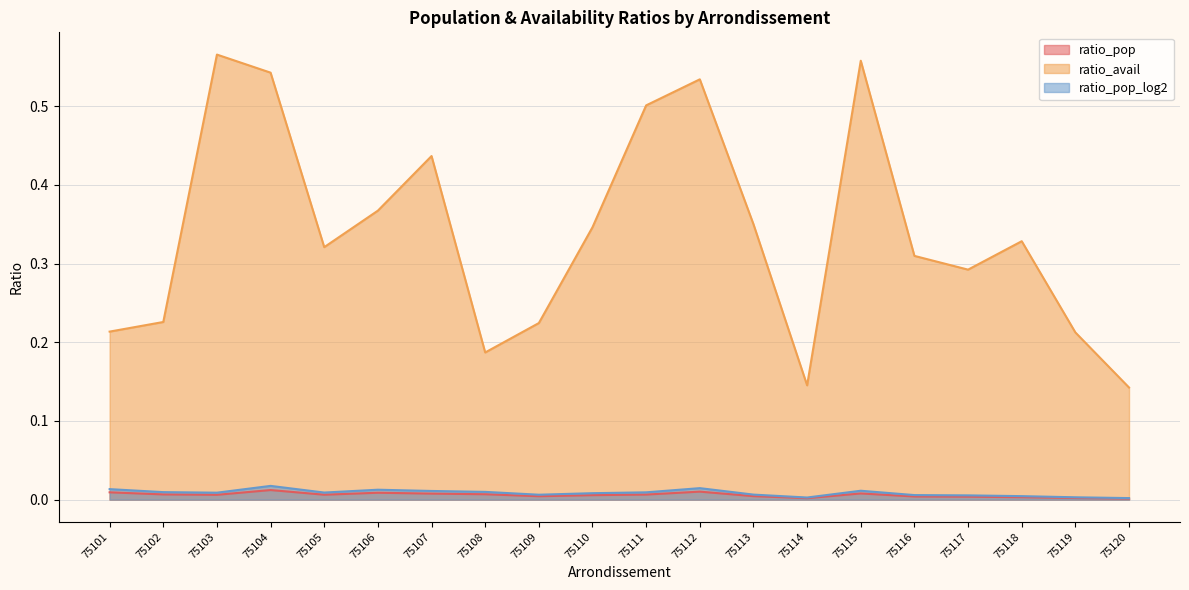

What is the total value across all series at 75110?

0.4